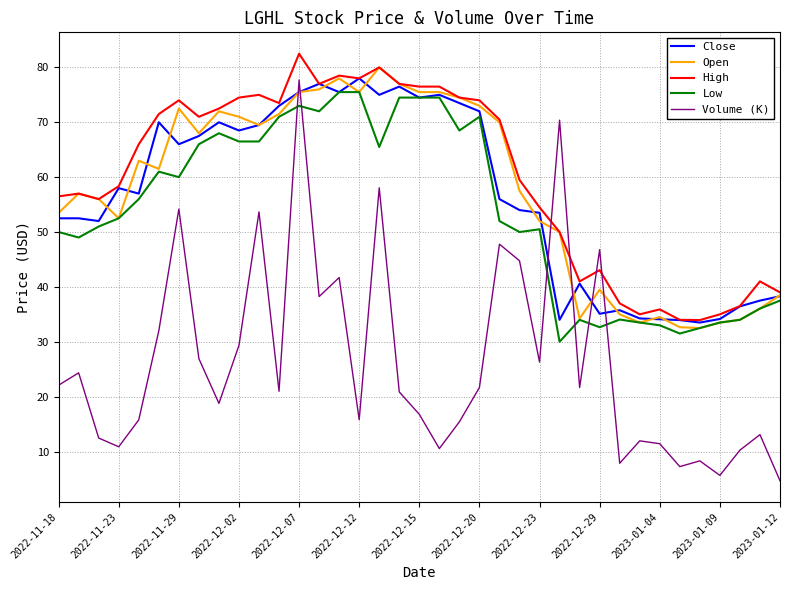

What is the minimum value for Close?

33.5